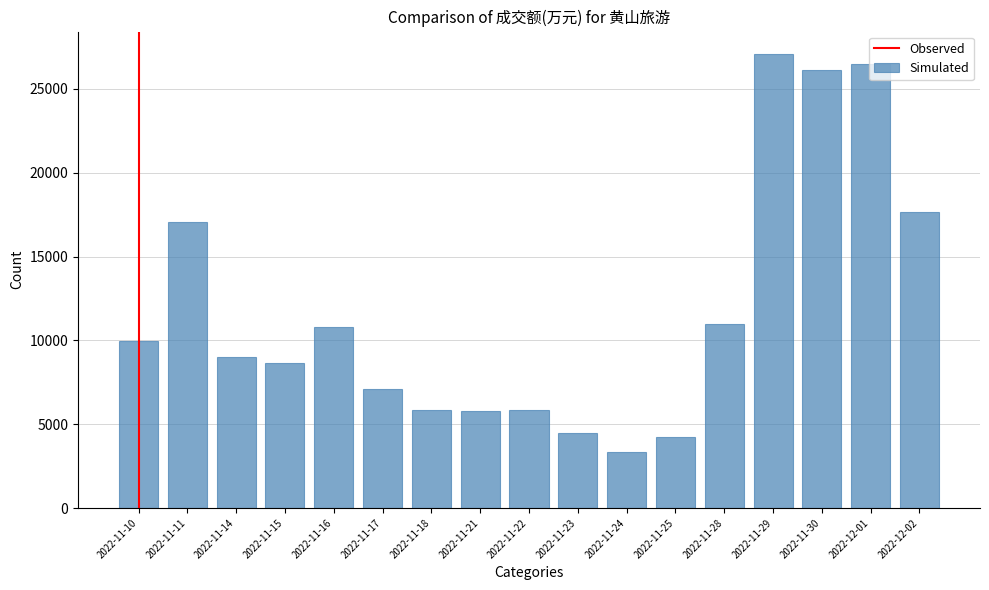

At which label is the value closest to 15192?

2022-11-11